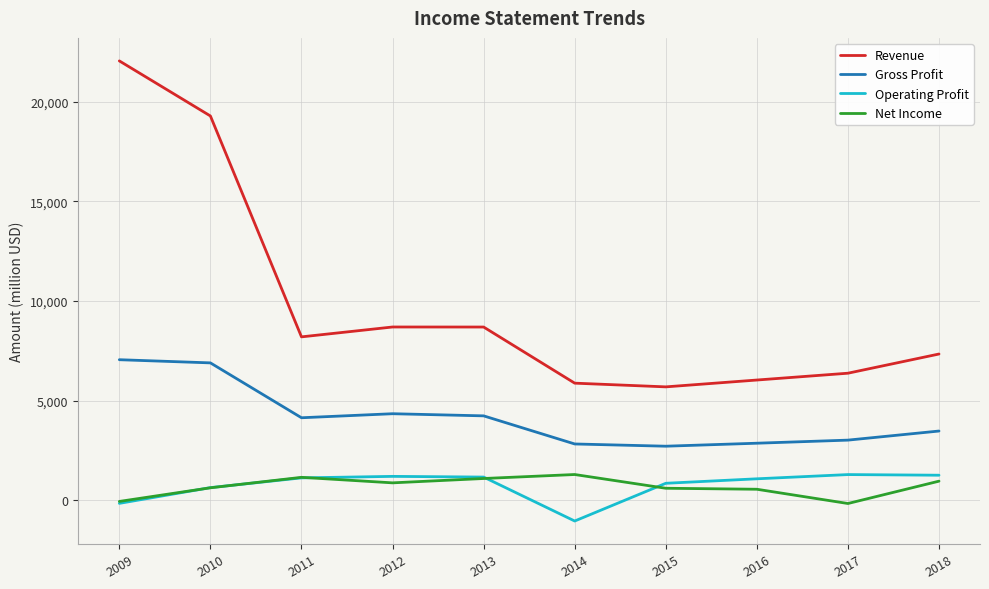

Is this an area chart (filled region under the line)?

No